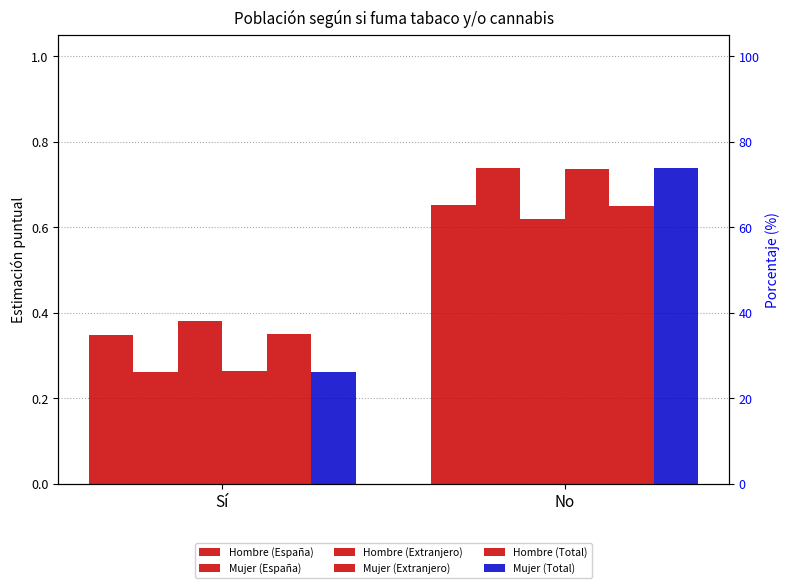

Reading right to left, extract all data points from this chart.

Hombre (España): 0.7	0.3
Mujer (España): 0.7	0.3
Hombre (Extranjero): 0.6	0.4
Mujer (Extranjero): 0.7	0.3
Hombre (Total): 0.6	0.4
Mujer (Total): 0.7	0.3